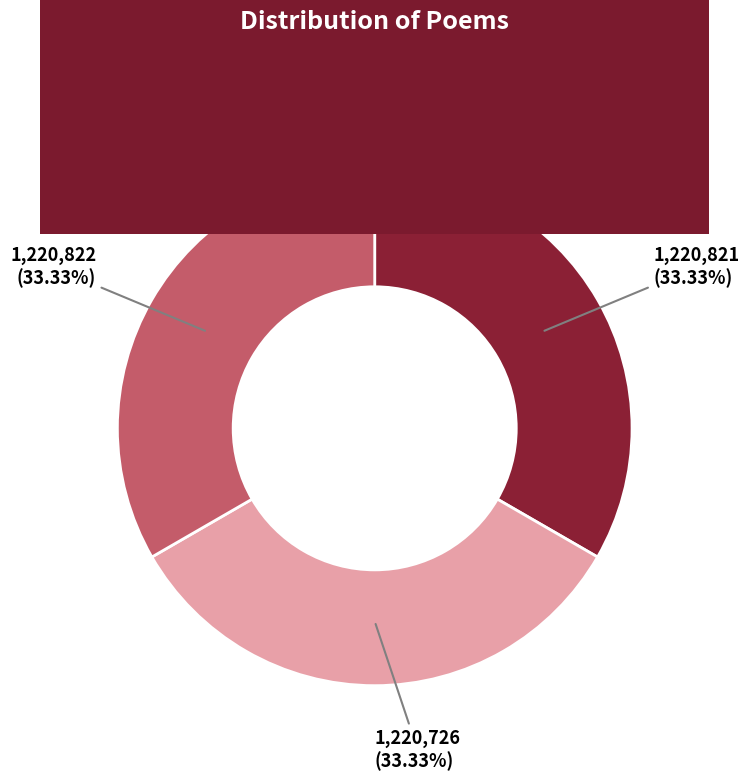

To the nearest percent, what portion does 和雨困简张梅间韵 represent?

33%